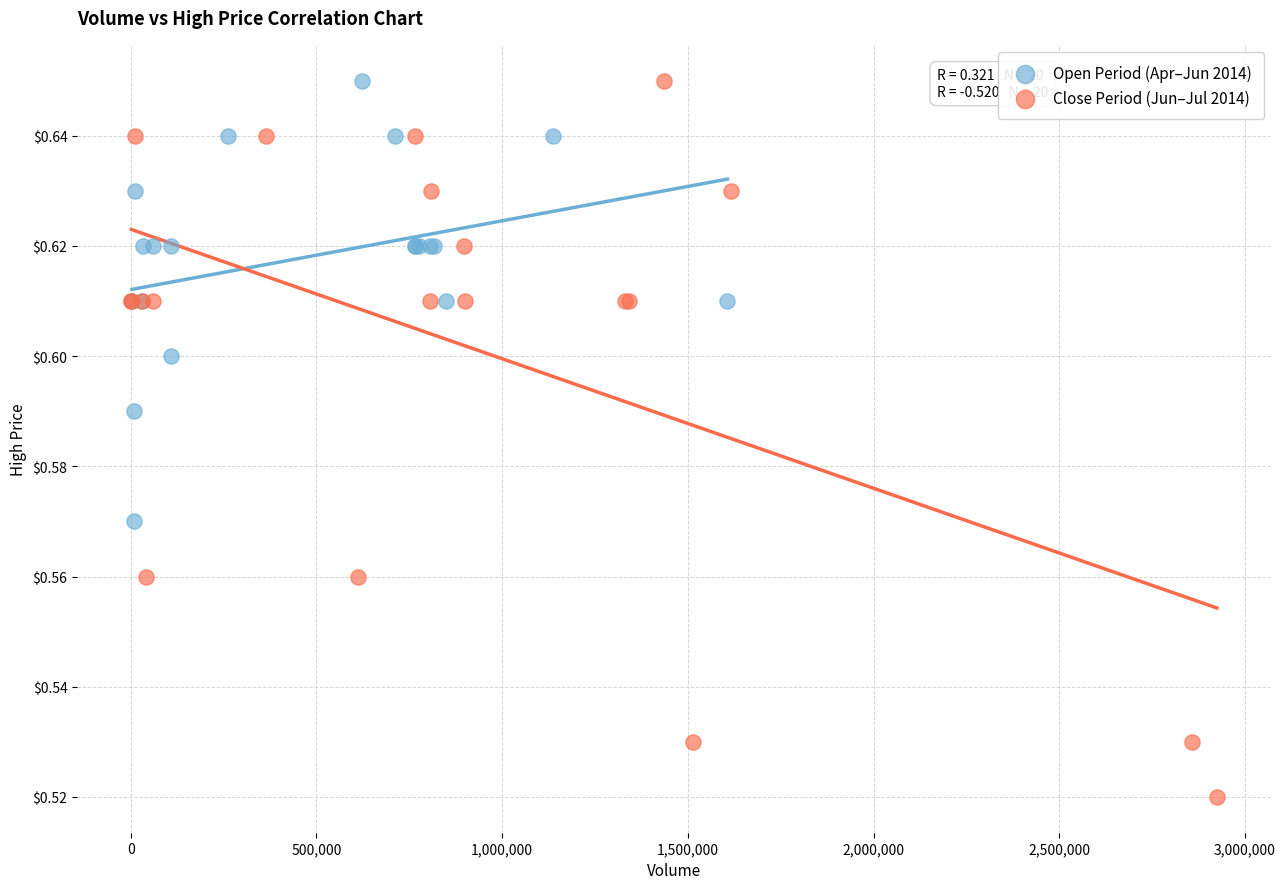

Which series has the largest Y range (max minus min)?

Close Period (Jun–Jul 2014)